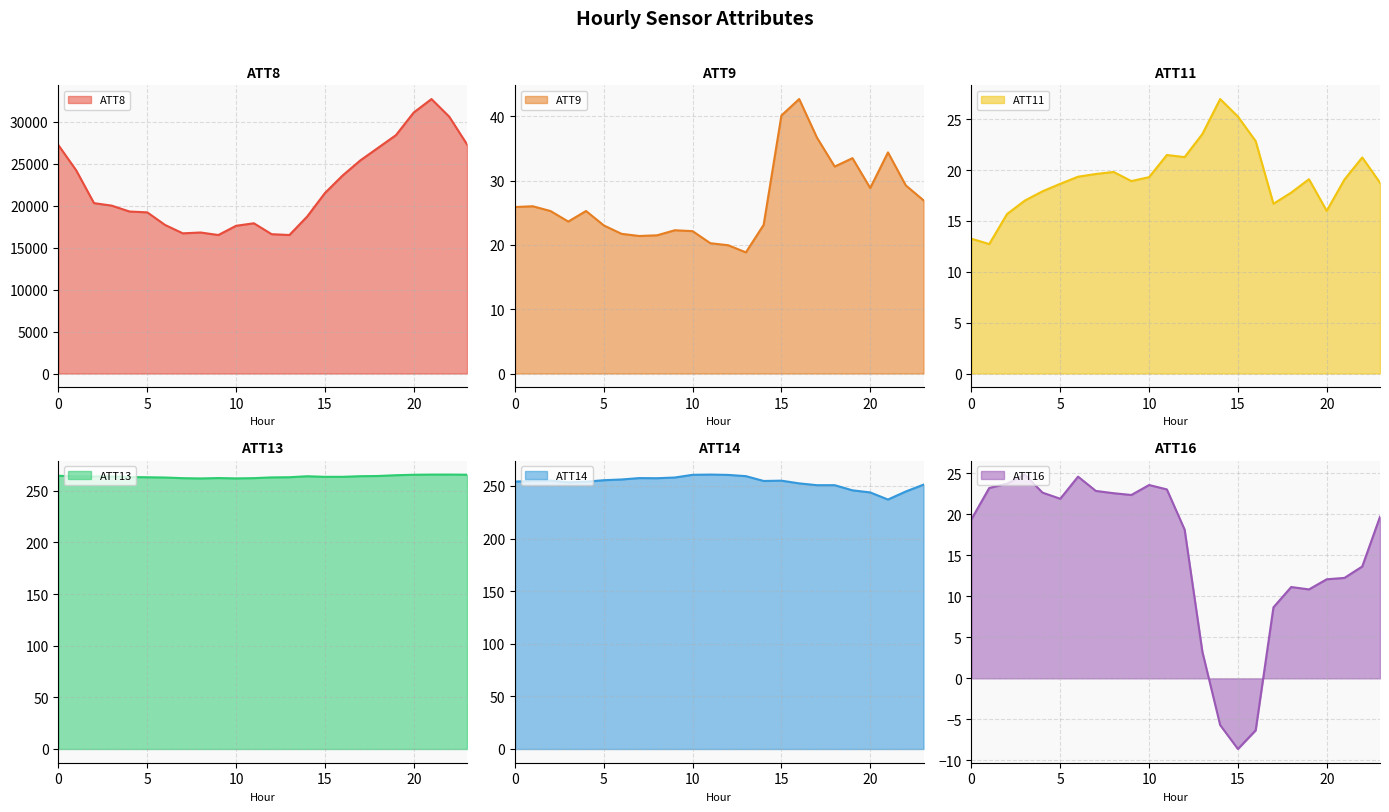

How many lines are shown in the chart?

6